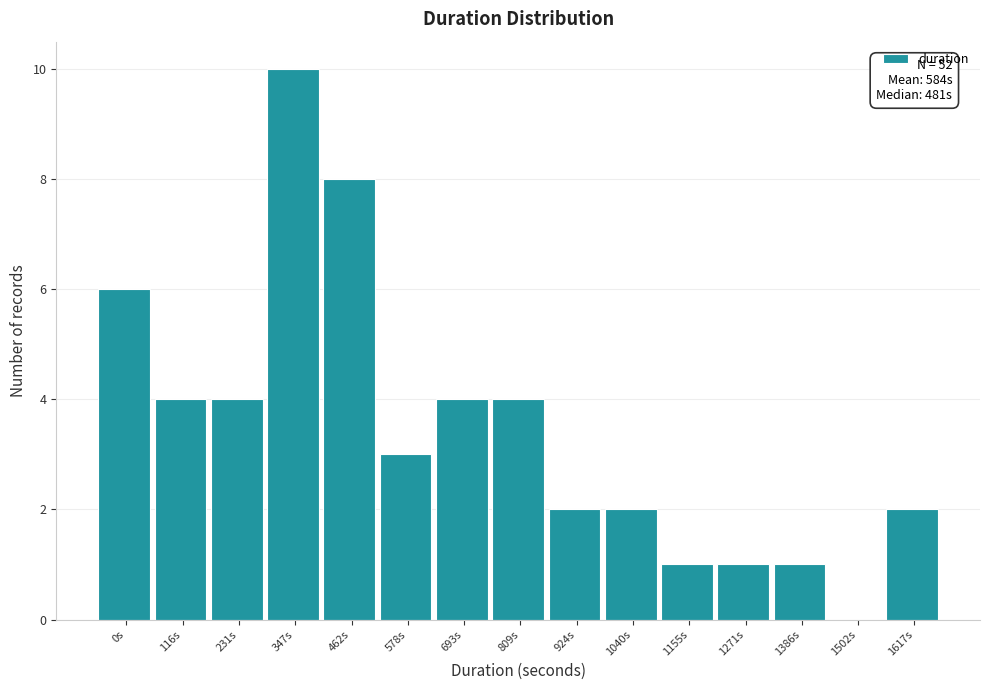

Reading left to right, transcribe all the data shown in this chart.

0s=6	116s=4	231s=4	347s=10	462s=8	578s=3	693s=4	809s=4	924s=2	1040s=2	1155s=1	1271s=1	1386s=1	1502s=0	1617s=2